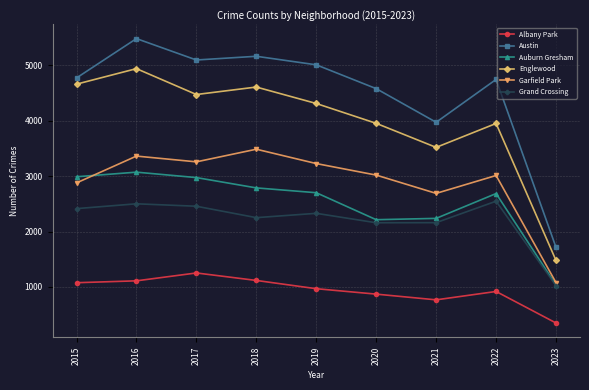

How many data points in Garfield Park are less than 3018?

4